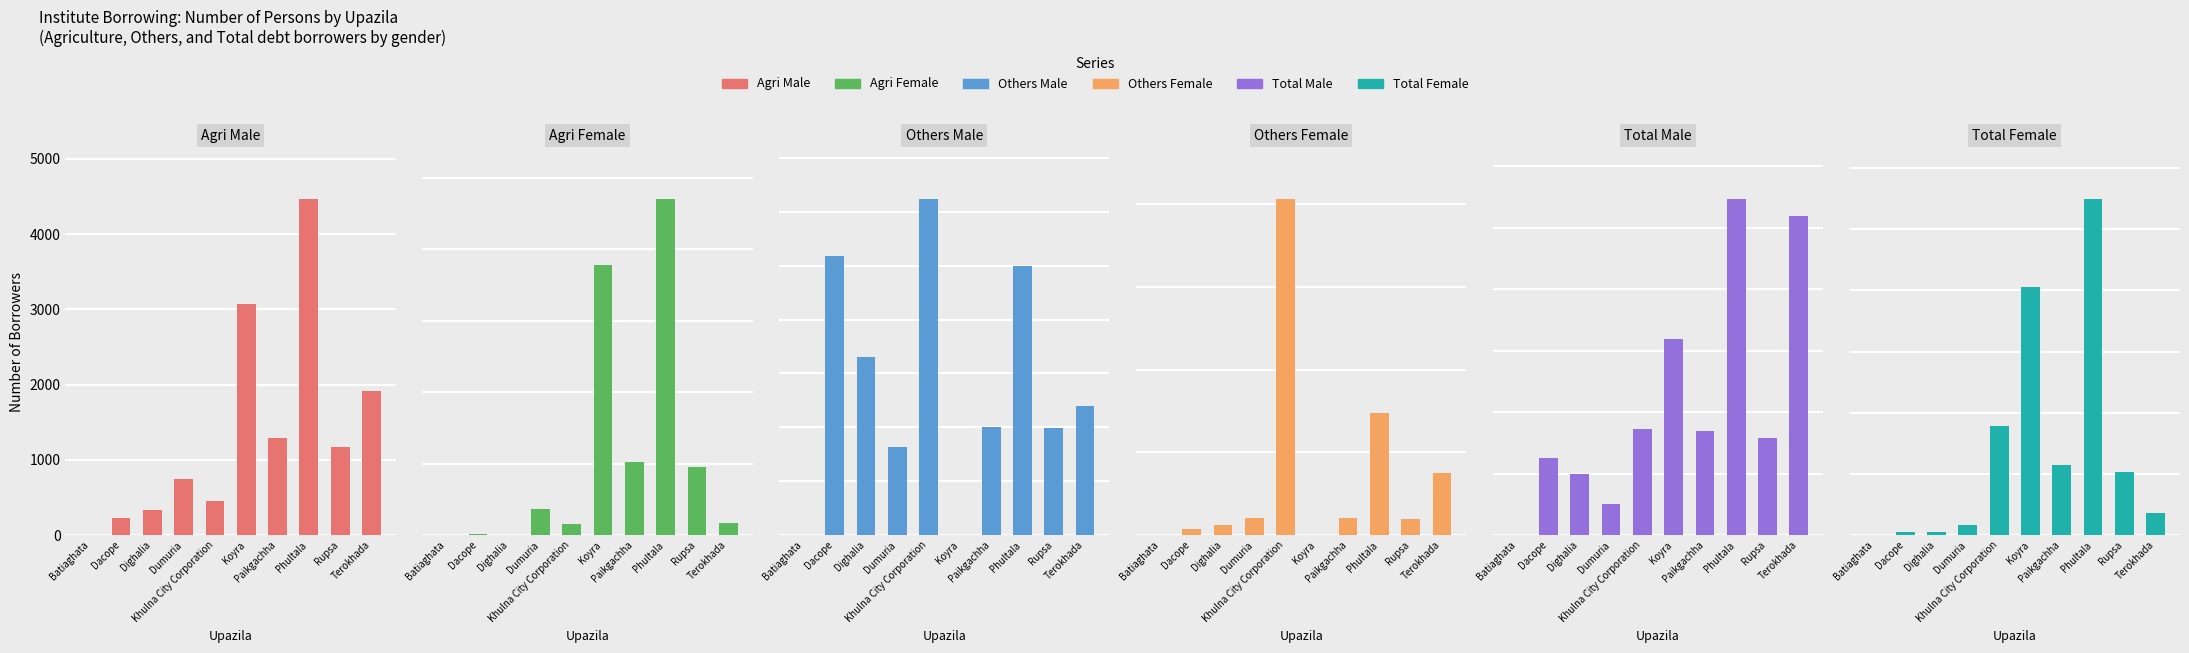

Rank the series at Terokhada from highest to lowest value.

Total Male, Agri Male, Others Male, Total Female, Others Female, Agri Female